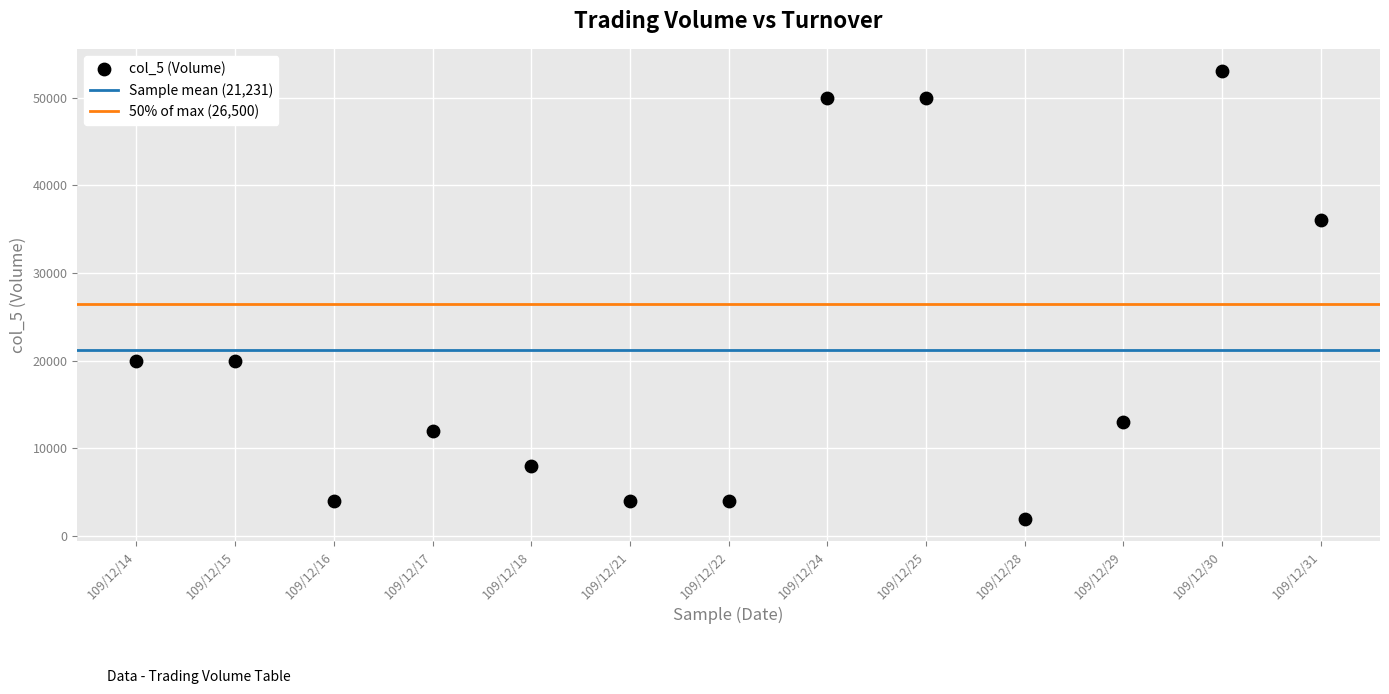

What is the range of Y values (max minus min)?

51000